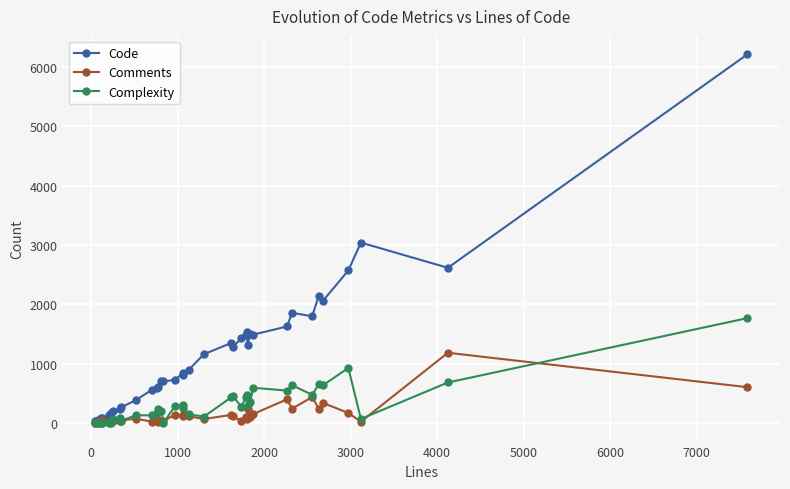

How many positive values does the Complexity series have?

33